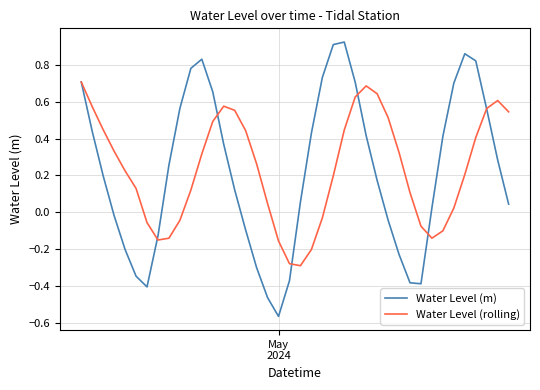

What is the difference between the second highest and minimum values in the Water Level (rolling) series?

1.0